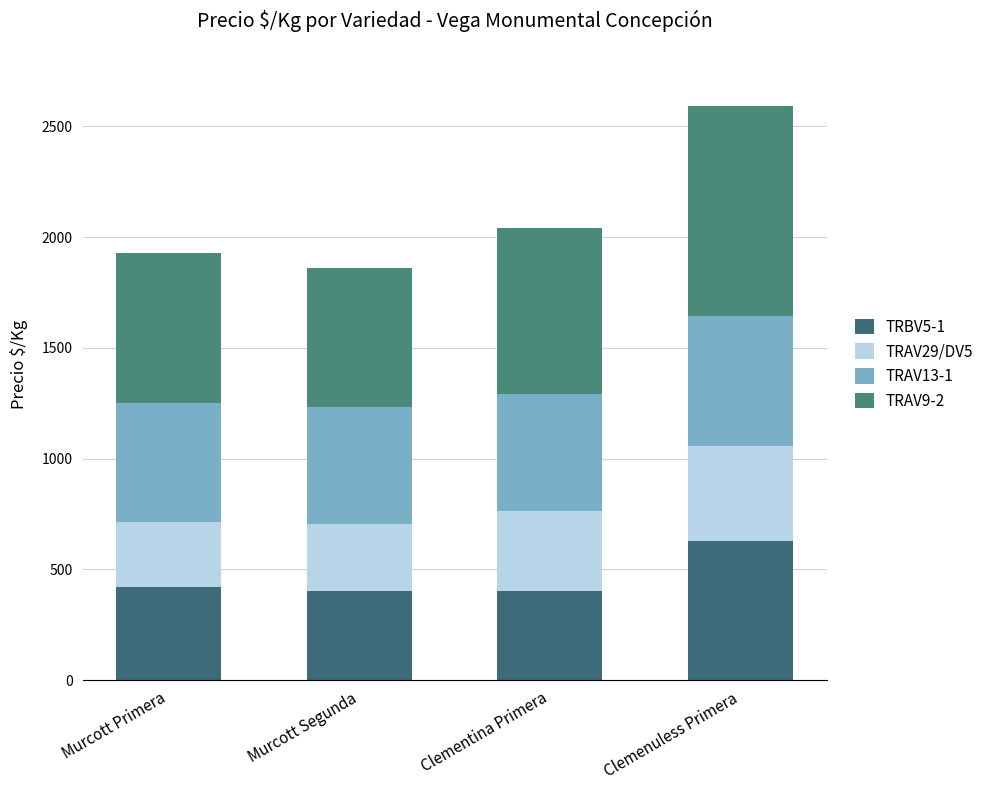

At how many categories does at least one series exceed 742?

2